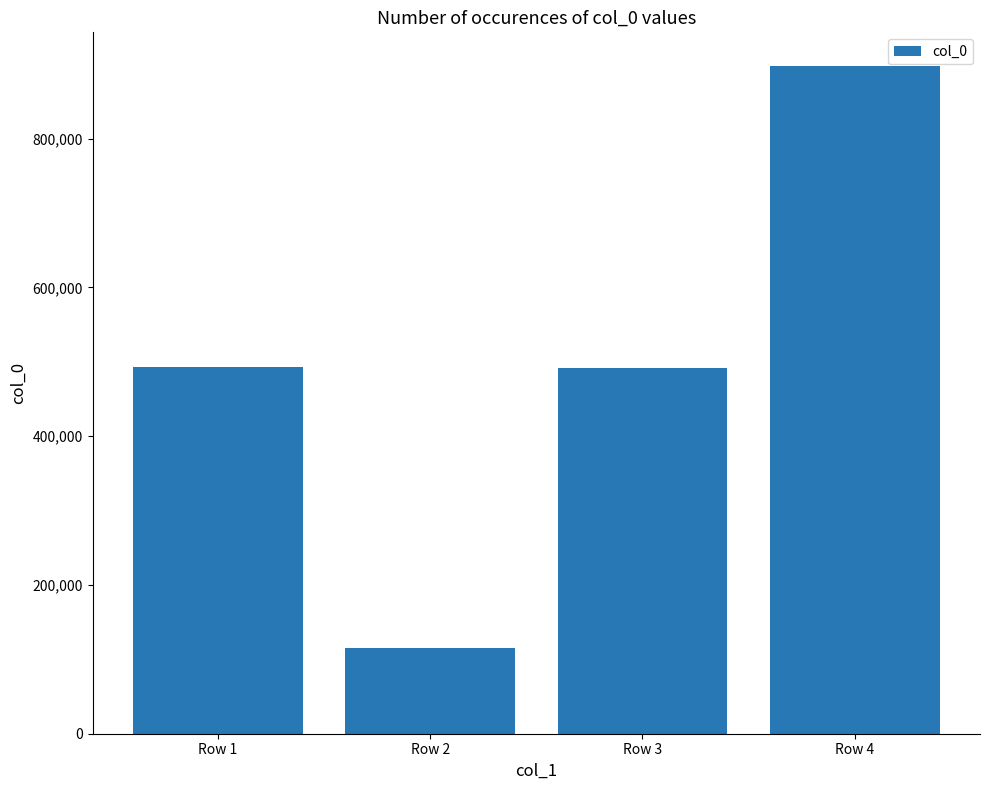

What is the value of the 4th bar from the left?

897843